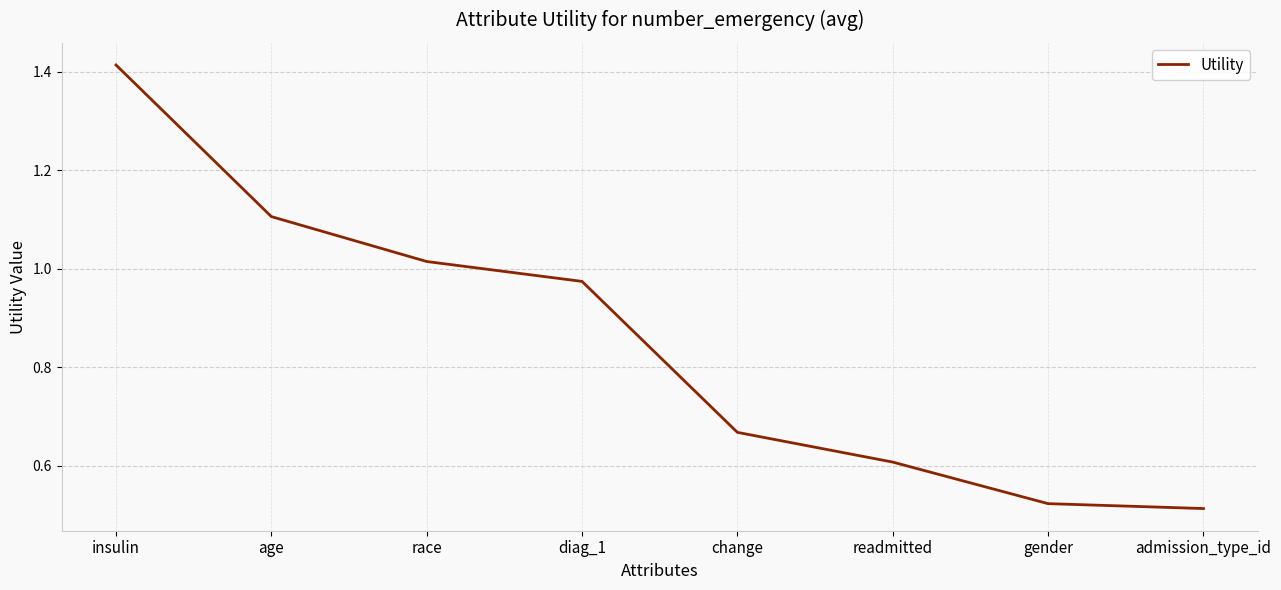

List the labels in order of value, smallest first.

admission_type_id, gender, readmitted, change, diag_1, race, age, insulin